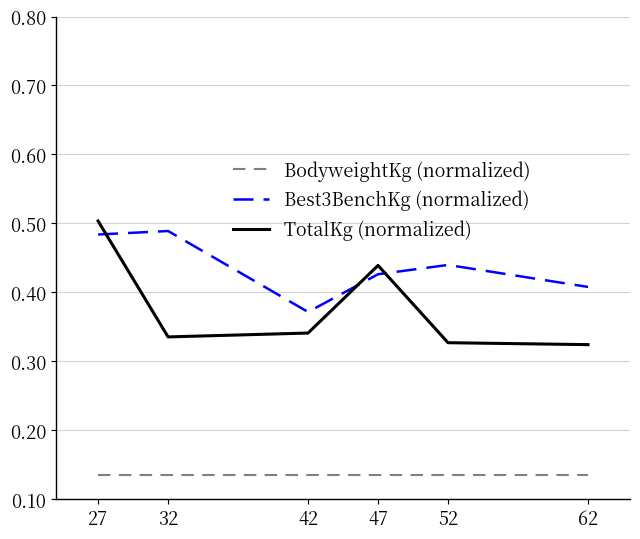

True or false: Best3BenchKg (normalized) and BodyweightKg (normalized) cross at least once.

False